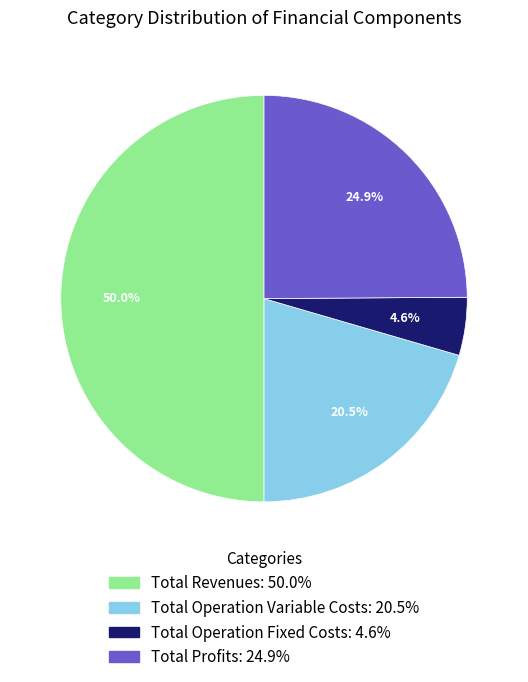

How many slices are in this pie chart?

4